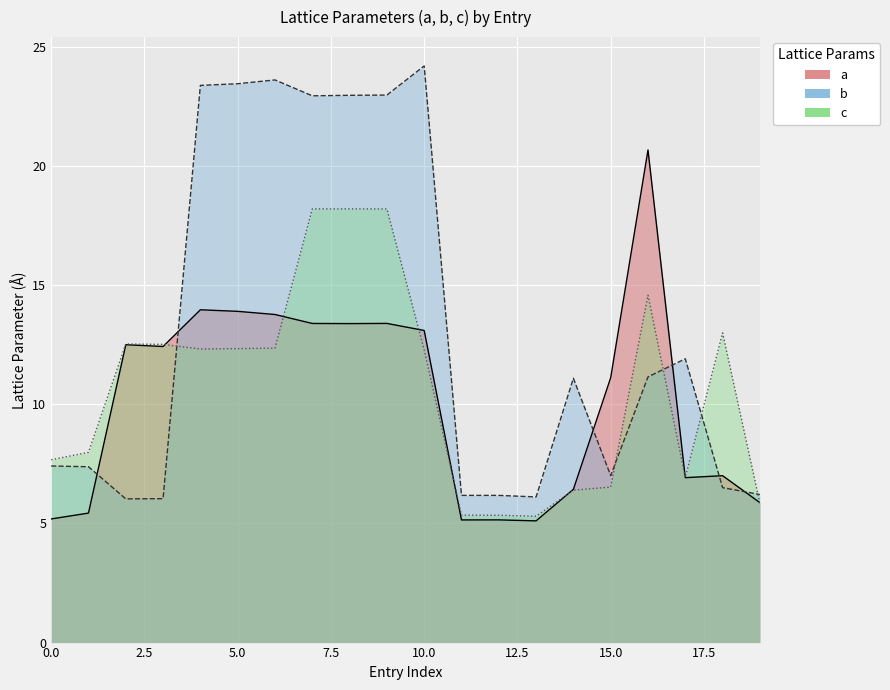

Is the value of a at 2yl greater than the value of b at elz?

Yes